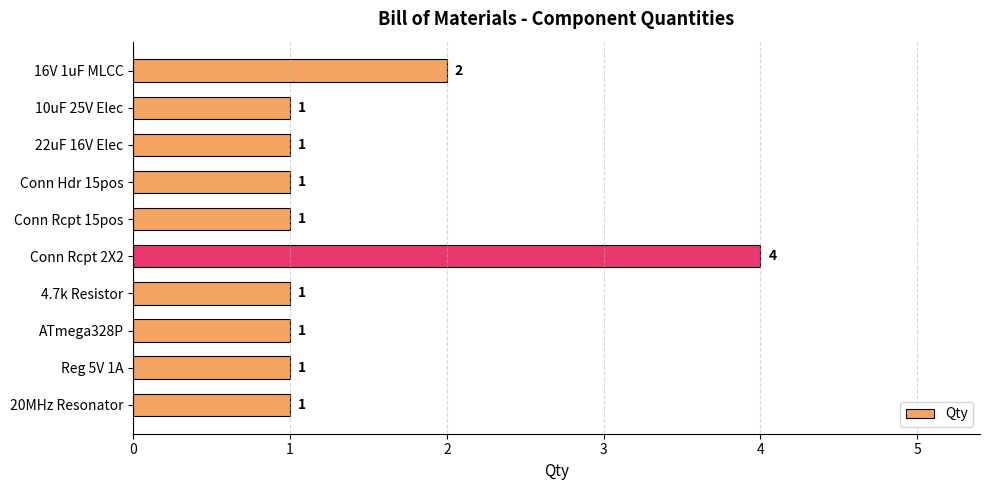

What is the average value?

1